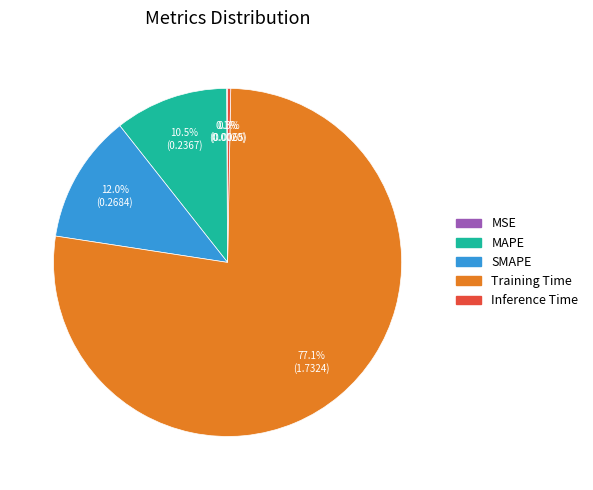

True or false: Training Time accounts for 89% of the total.

False